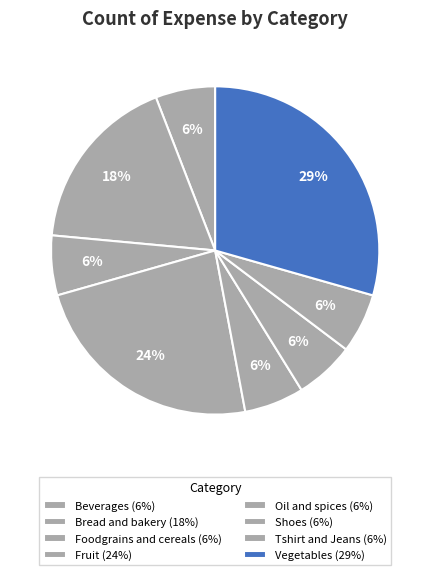

Is the sum of Vegetables and Foodgrains and cereals greater than half?

No